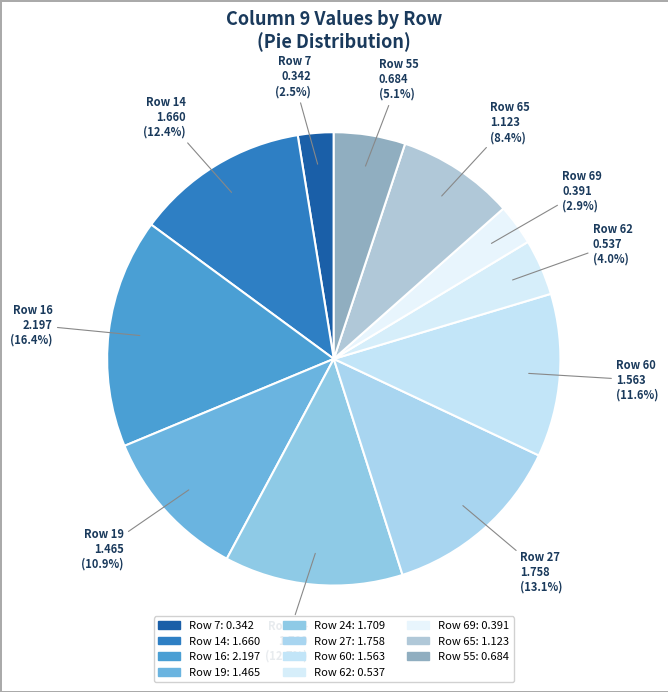

How many slices are in this pie chart?

11